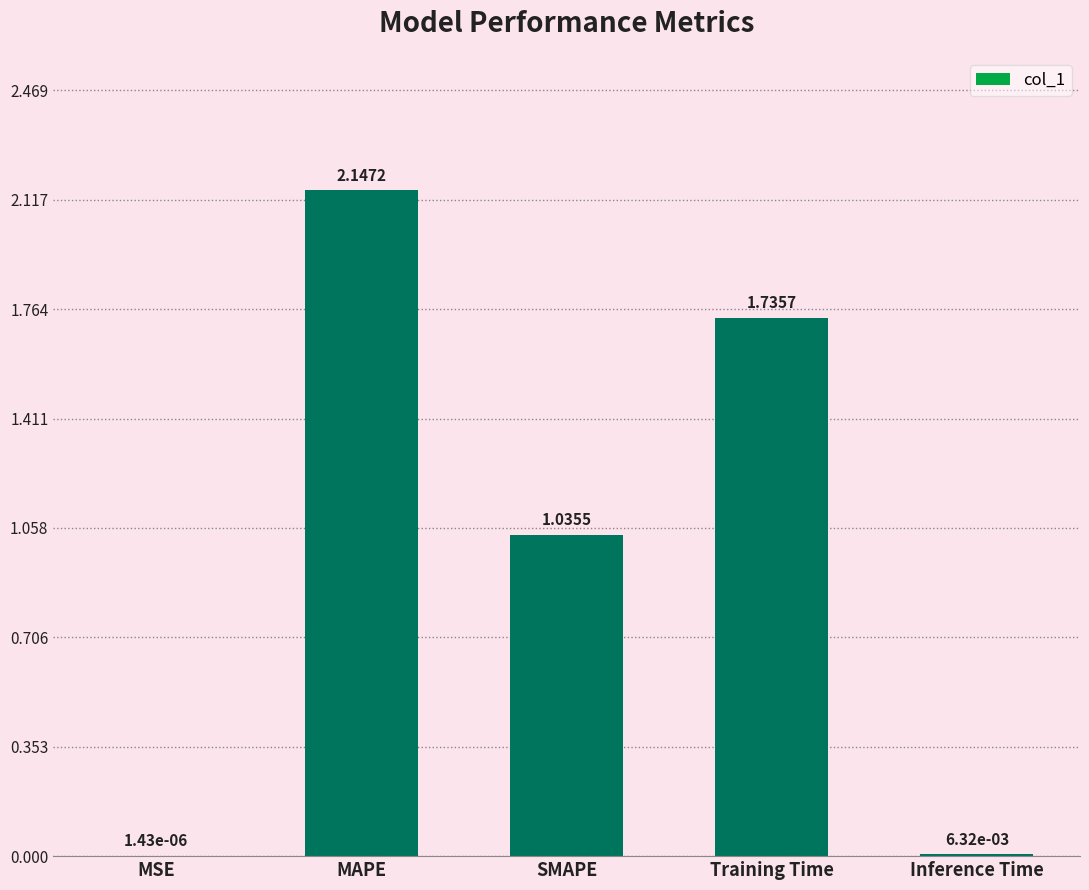

Which category has the highest value across all series?

MAPE